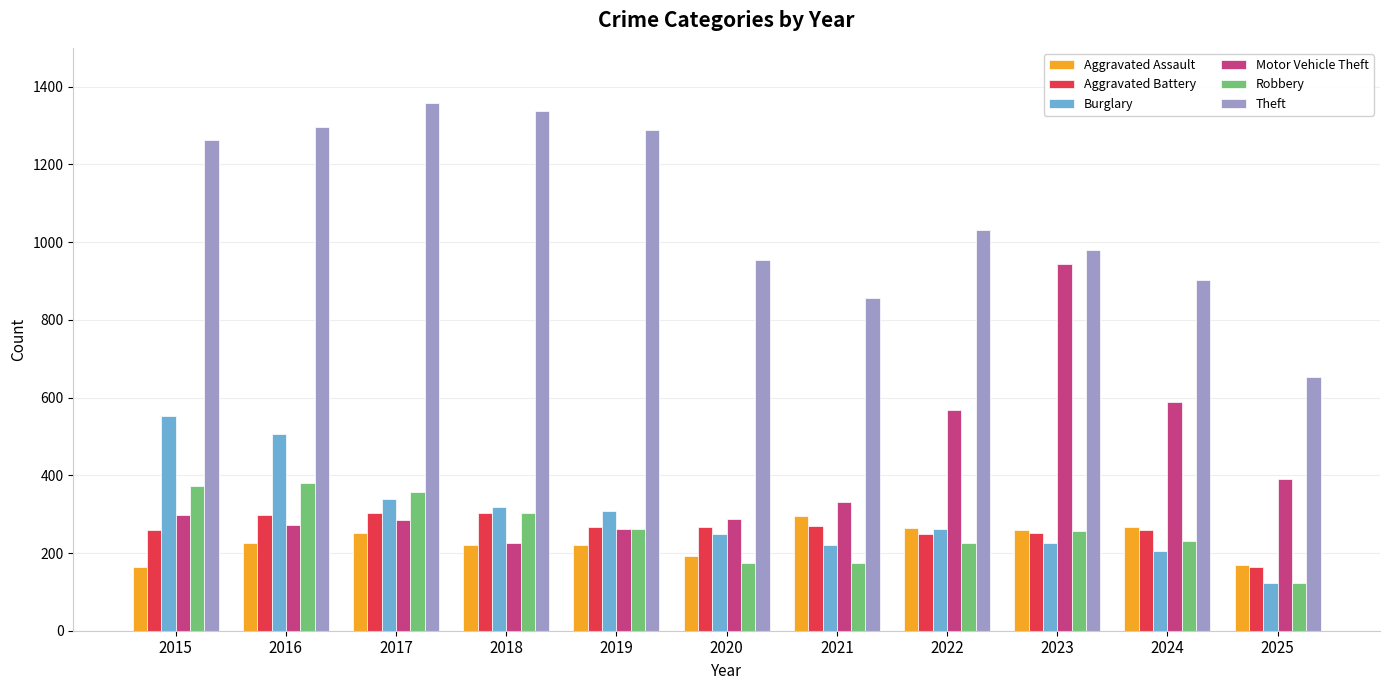

Which series has the largest total across all categories?

Theft